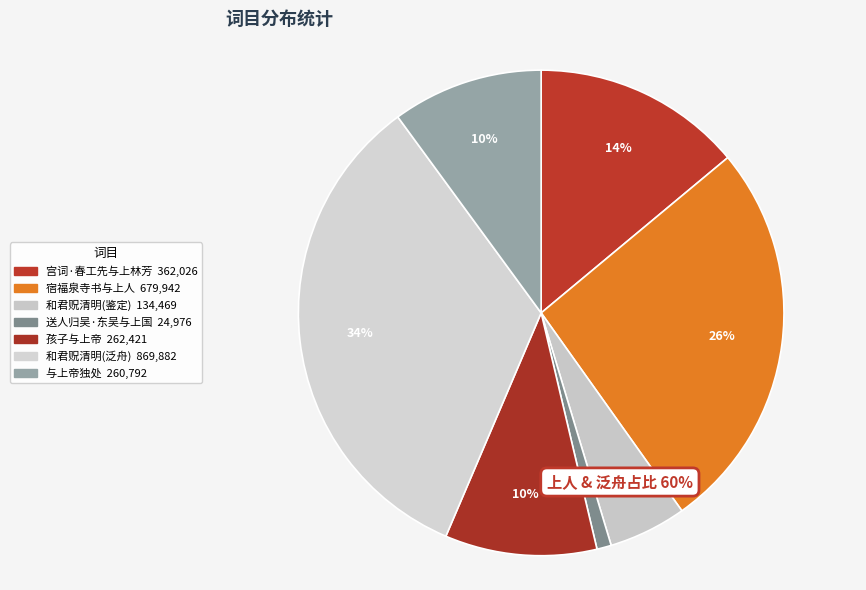

How many slices are in this pie chart?

7